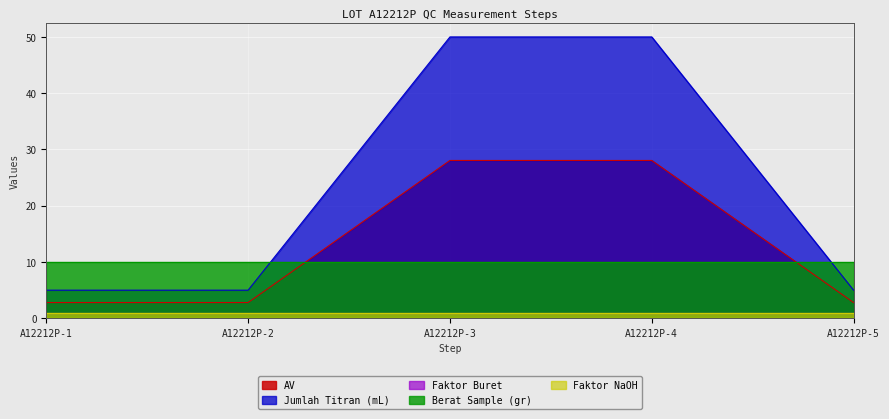

Count the number of data series in this chart.

5